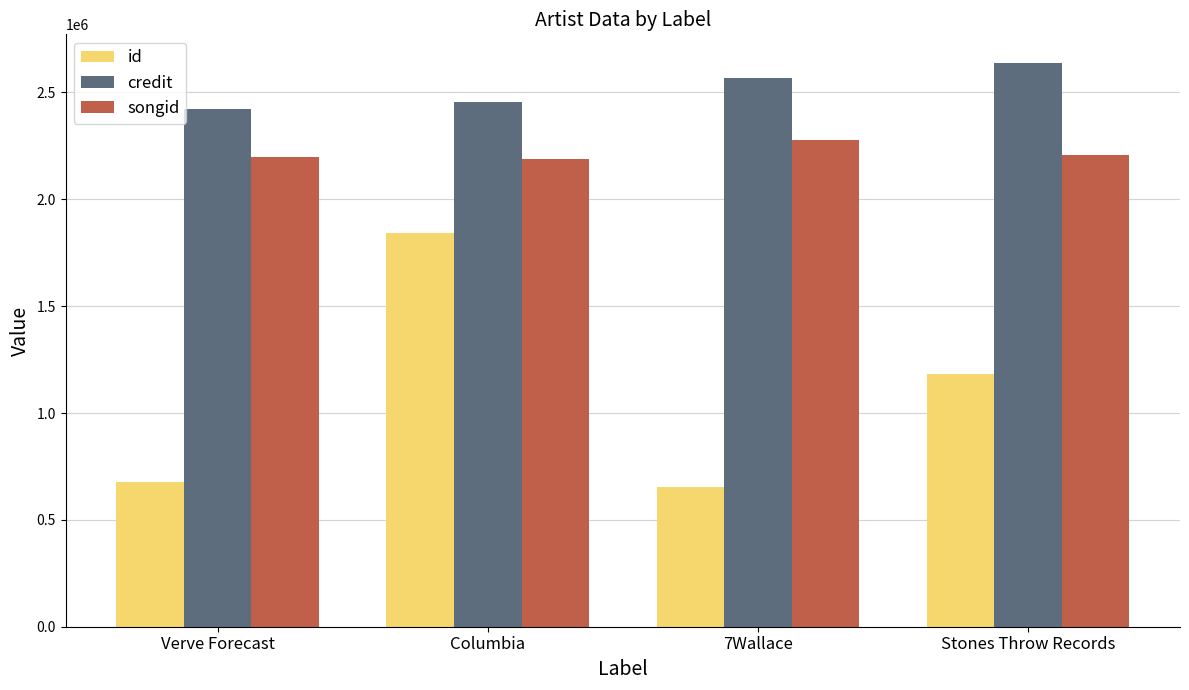

What is the label of the 3rd bar from the right?

Columbia